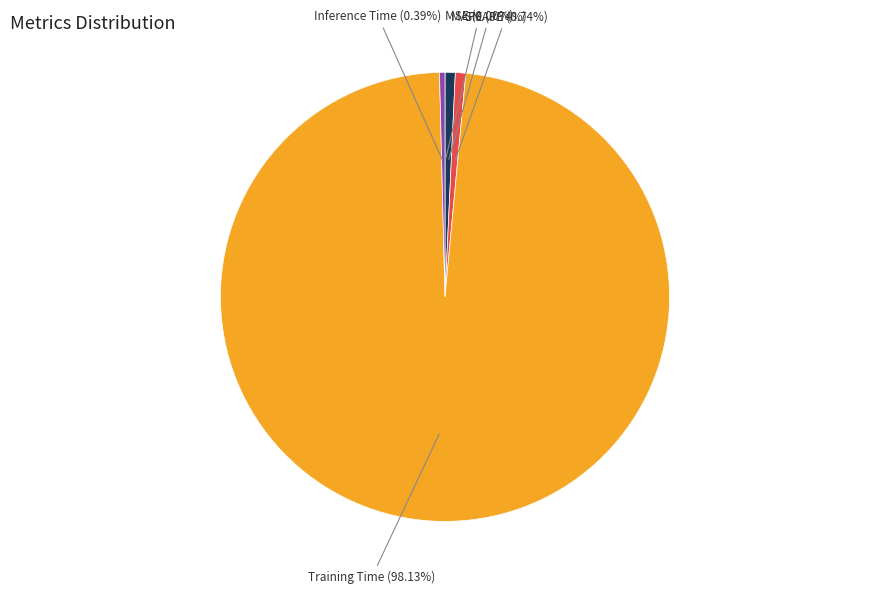

Is there any slice that represents more than half of the pie?

Yes